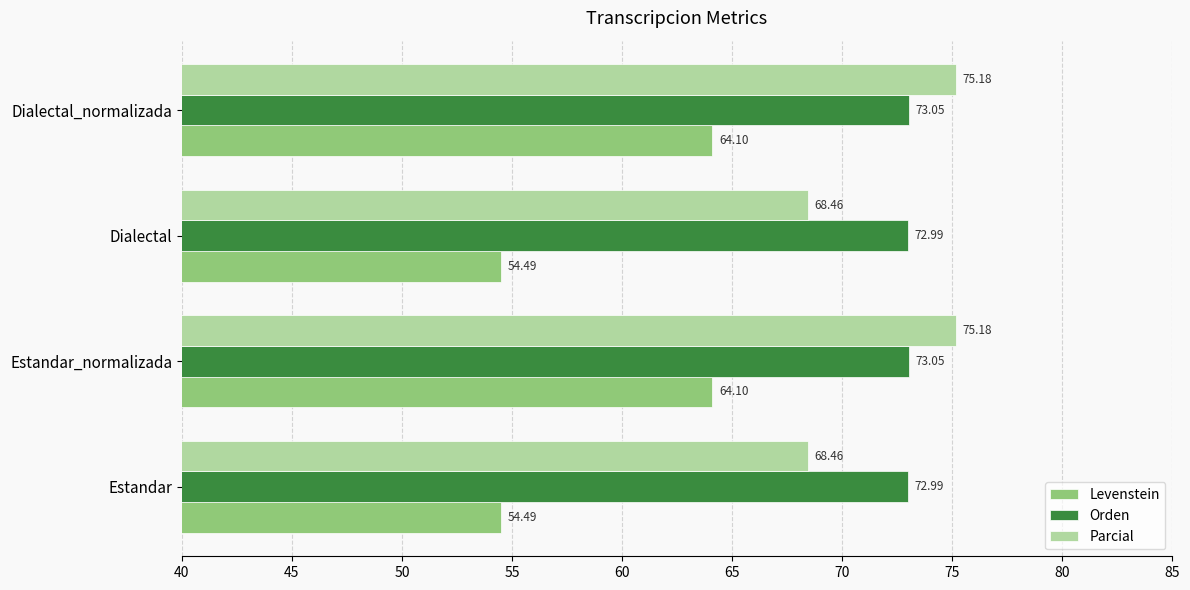

Which series has the largest total across all categories?

Orden